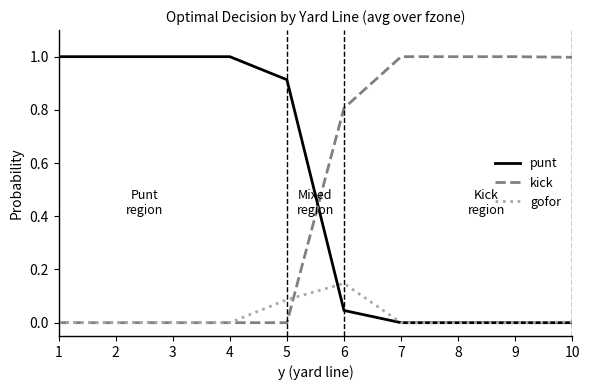

The value of kick at 2 is 0.0. True or false?

True